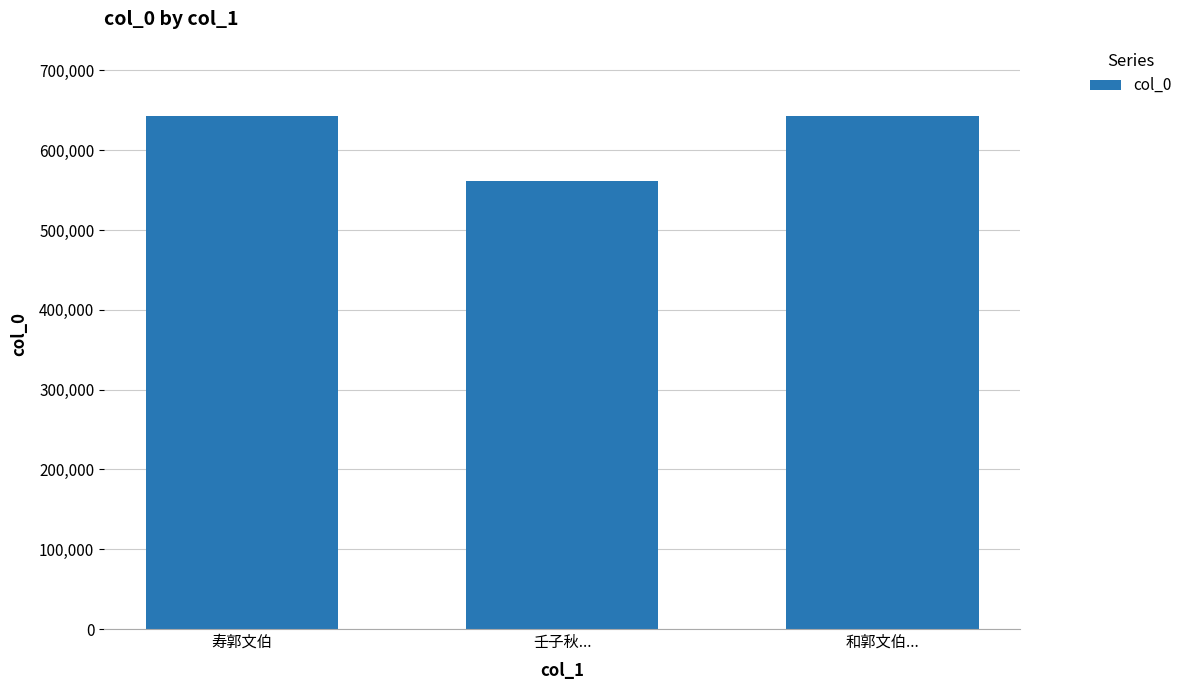

What is the change in value from 寿郭文伯 to 壬子秋...?

-80998